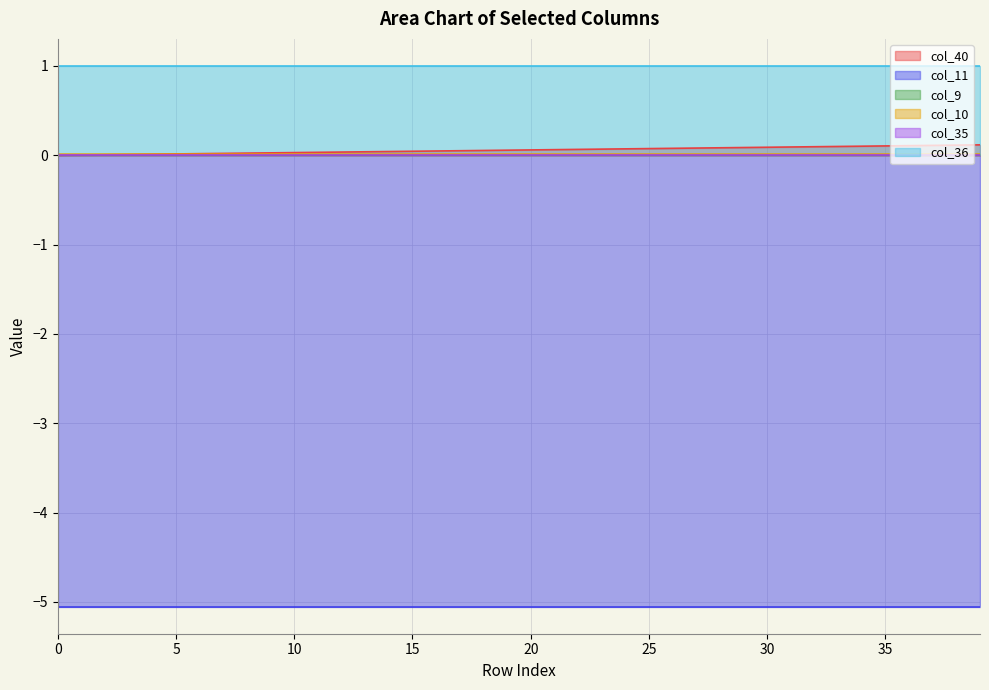

Is the value of col_36 at 7 greater than the value of col_11 at 7?

Yes